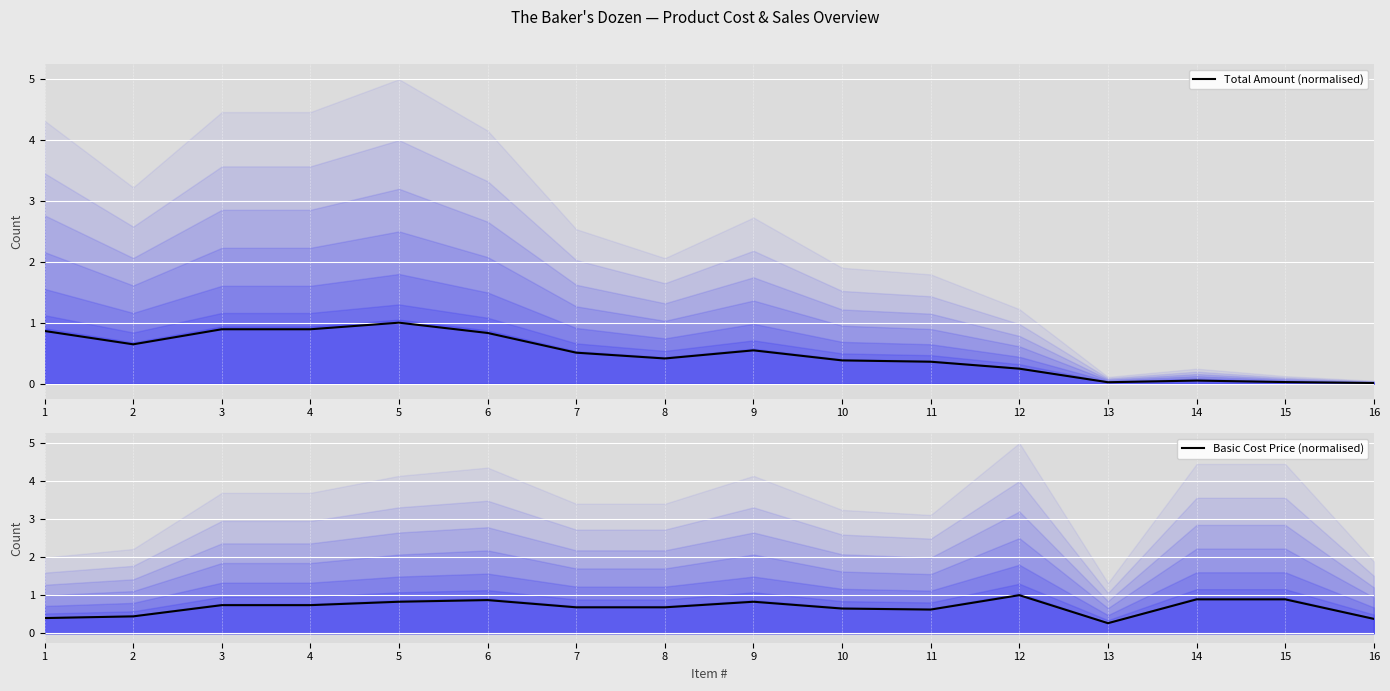

Rank the categories by Basic Cost Price (normalised) value from highest to lowest.

12, 14, 15, 6, 5, 9, 3, 4, 7, 8, 10, 11, 2, 1, 16, 13